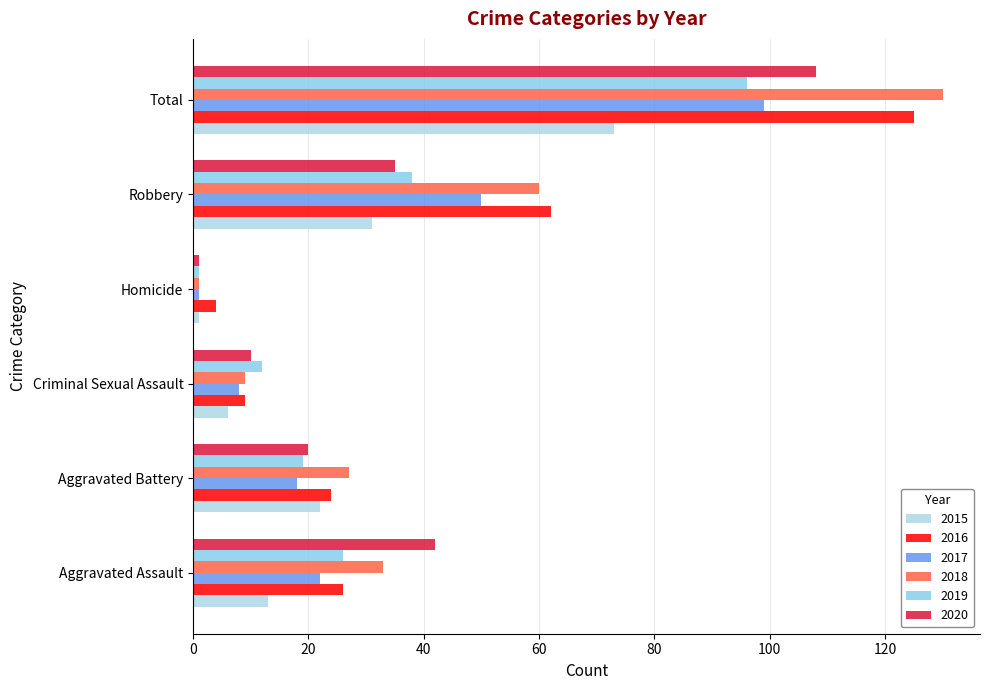

The 2018 series shows 9 at Criminal Sexual Assault. True or false?

True